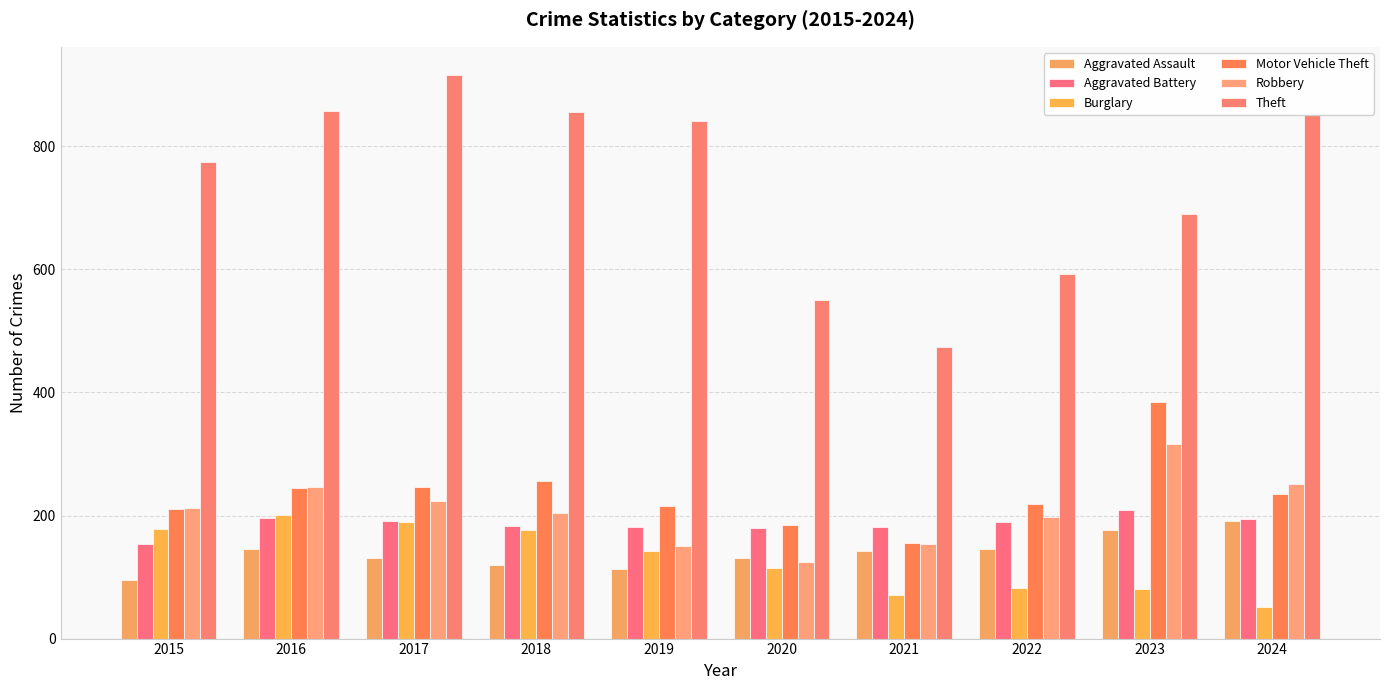

Which series changed the most between 2016 and 2017?

Theft